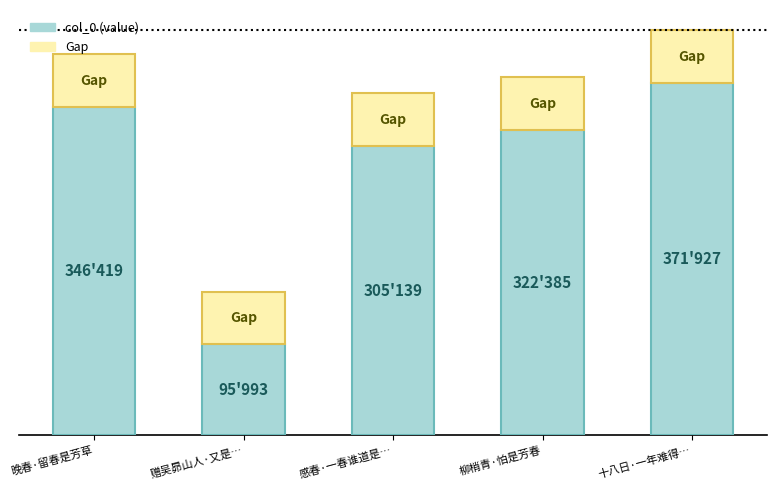

List the labels in order of value, largest first.

十八日·一年难得…, 晚春·留春是芳草, 柳梢青·怕是芳春, 感春·一春谁道是…, 赠吴昴山人·又是…